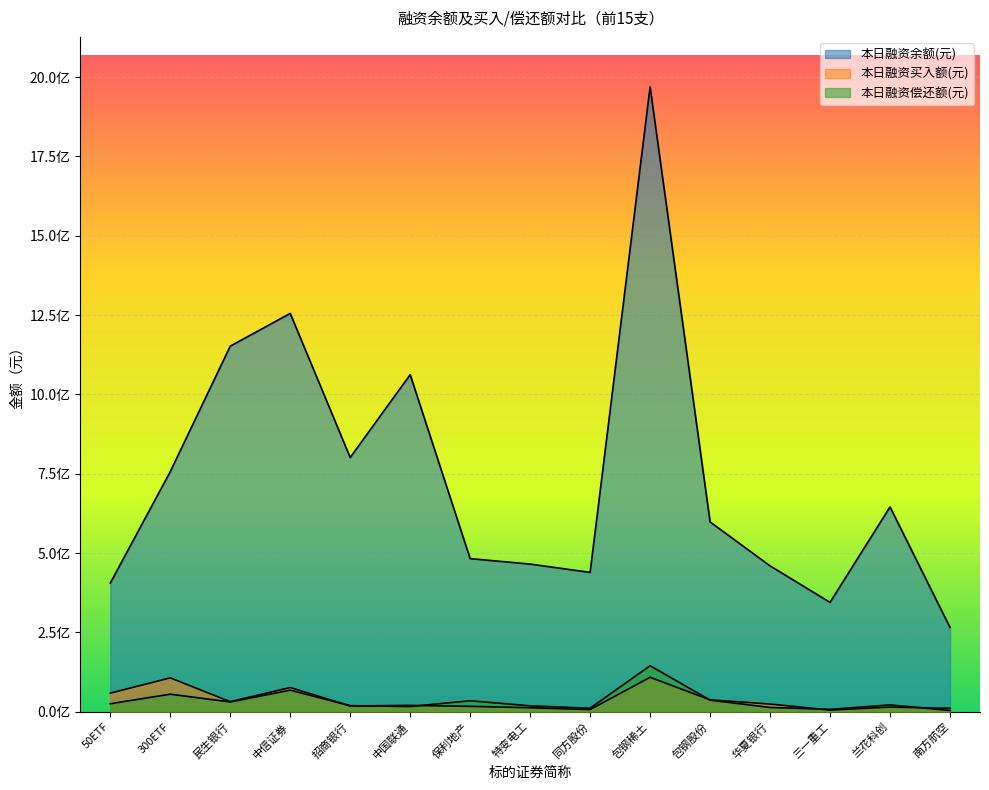

Which category has the highest value across all series?

包钢稀土